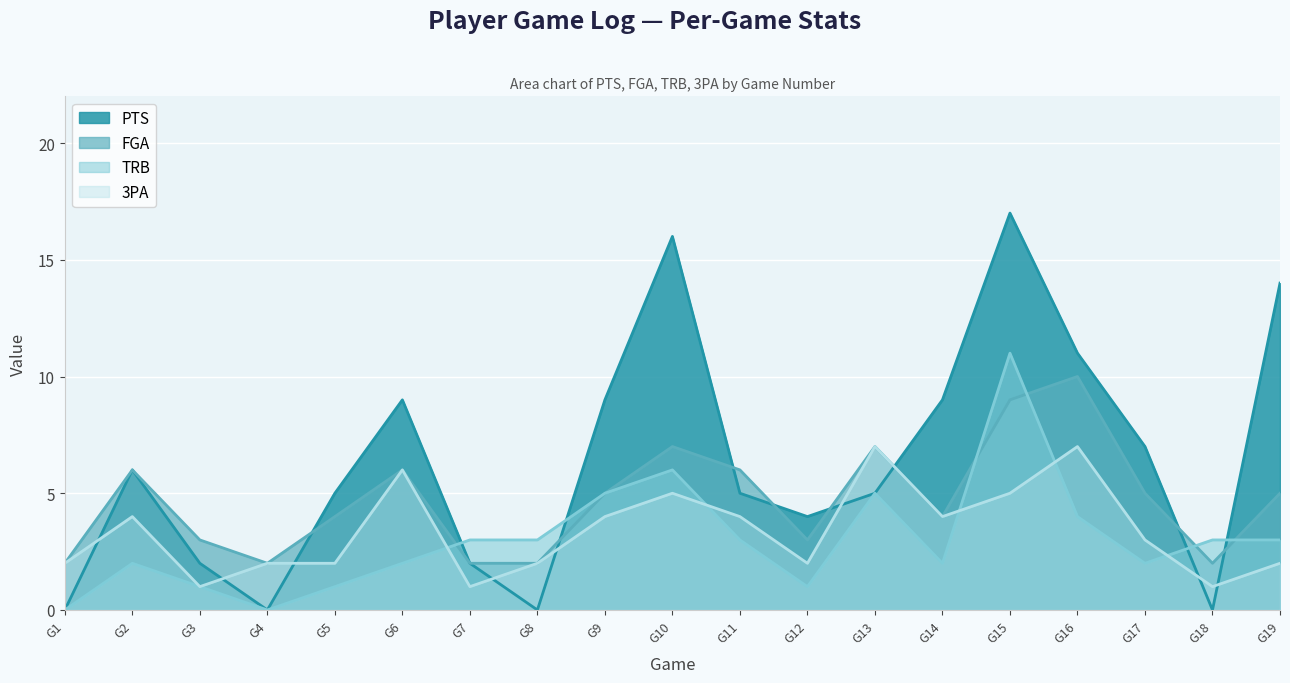

Which label corresponds to the largest value in the chart?

G15